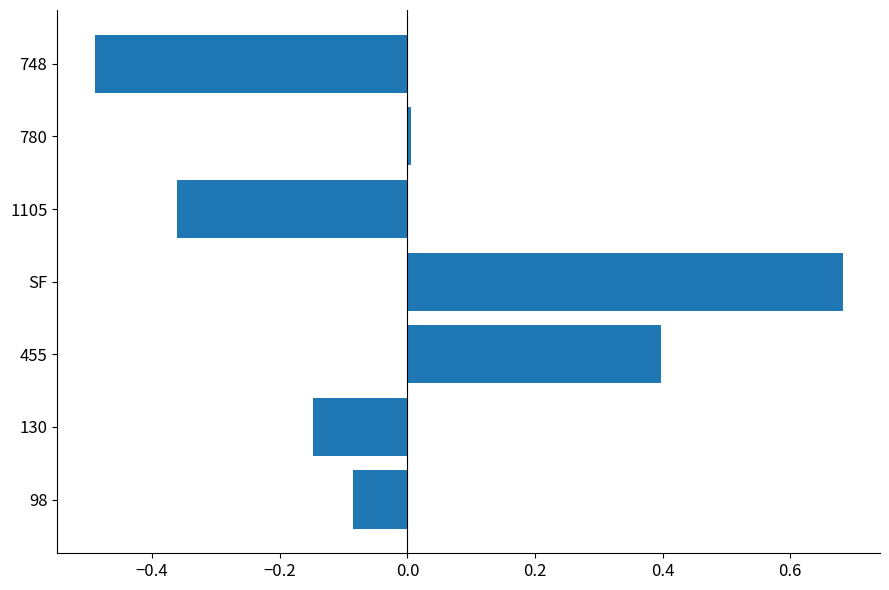

Which has a higher value, 1105 or 455?

455